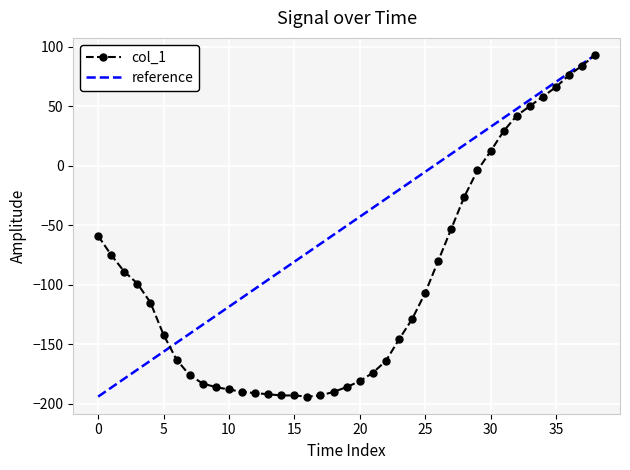

True or false: the data has more than 1 interior local peaks.

False